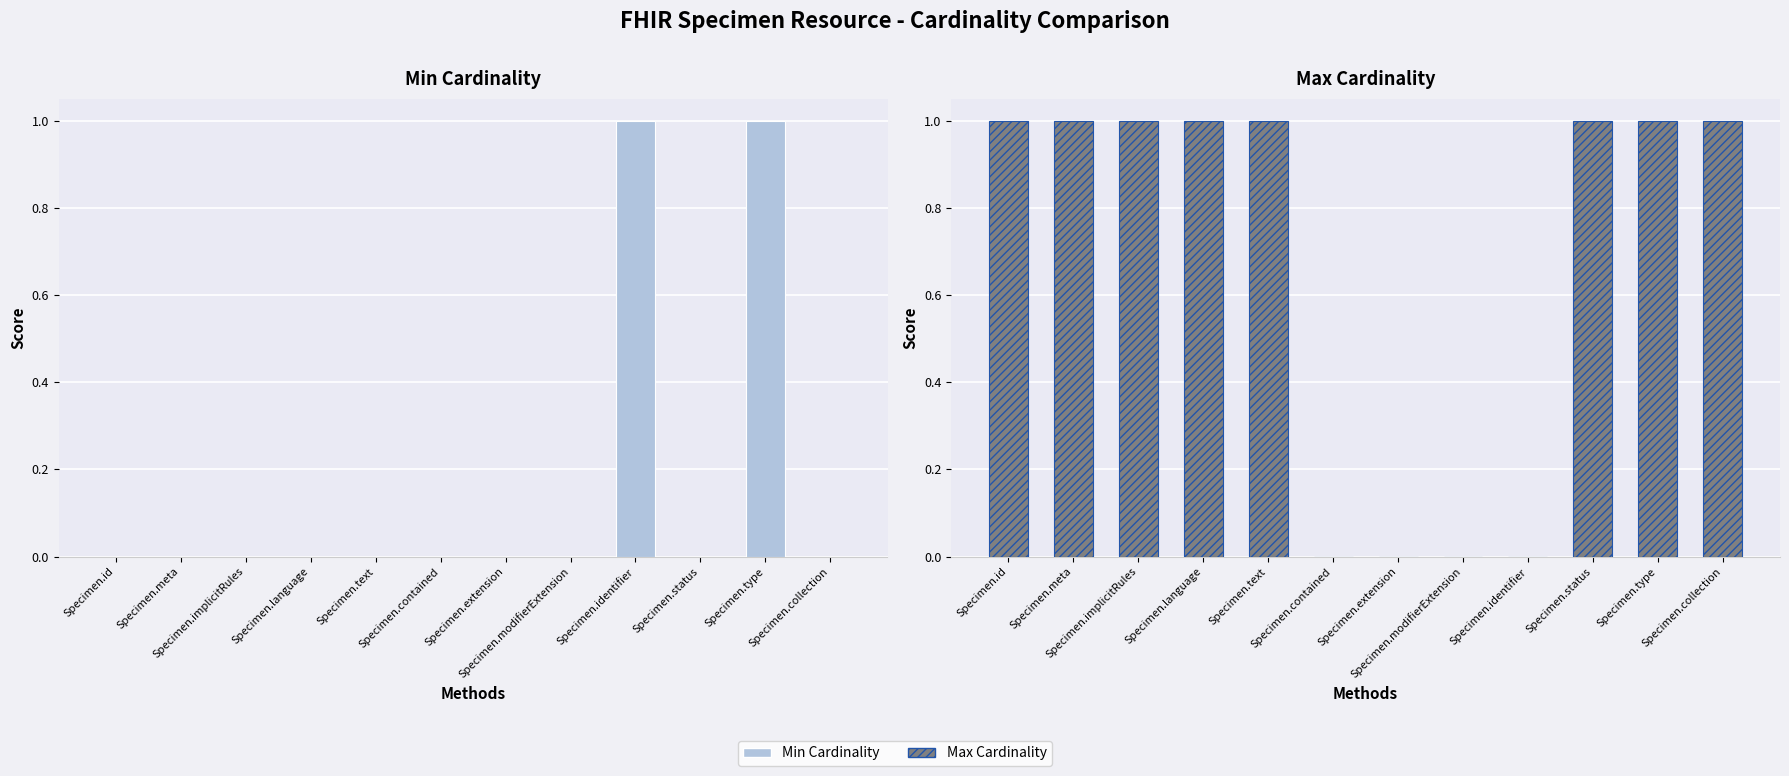

At which category is the sum across all series the highest?

Specimen.type